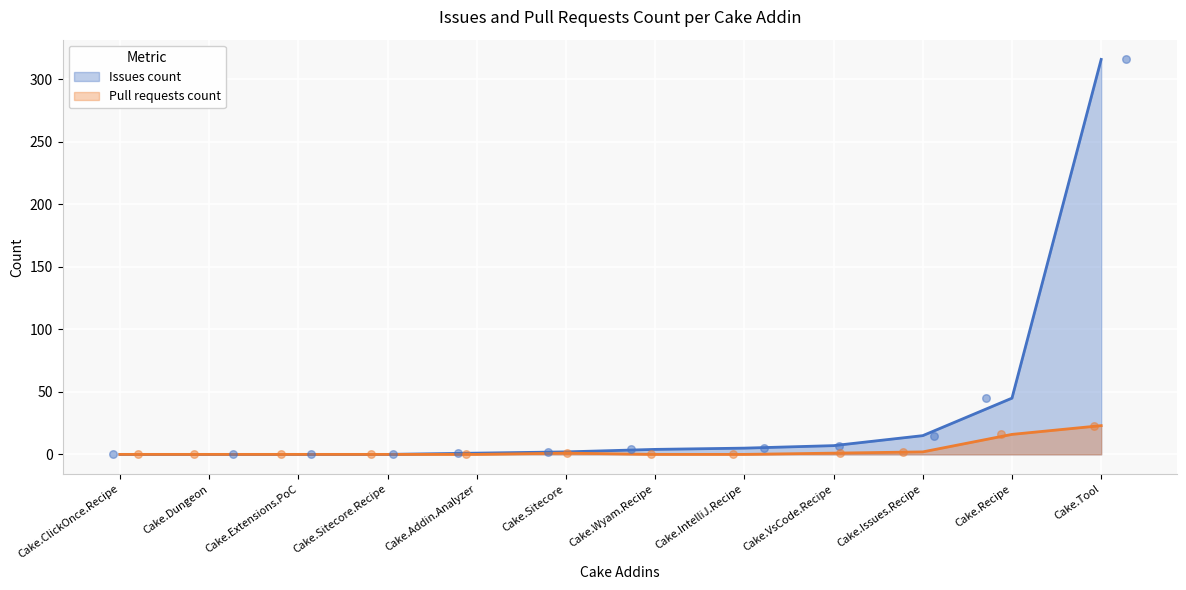

What is the total value across all series at Cake.Sitecore?

3